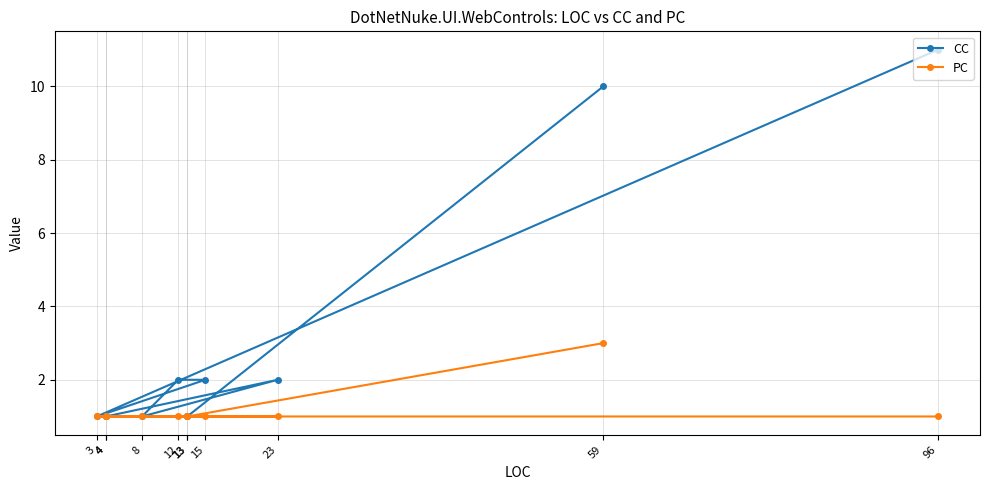

What is the value of the PC point at the 5th from the left?

1